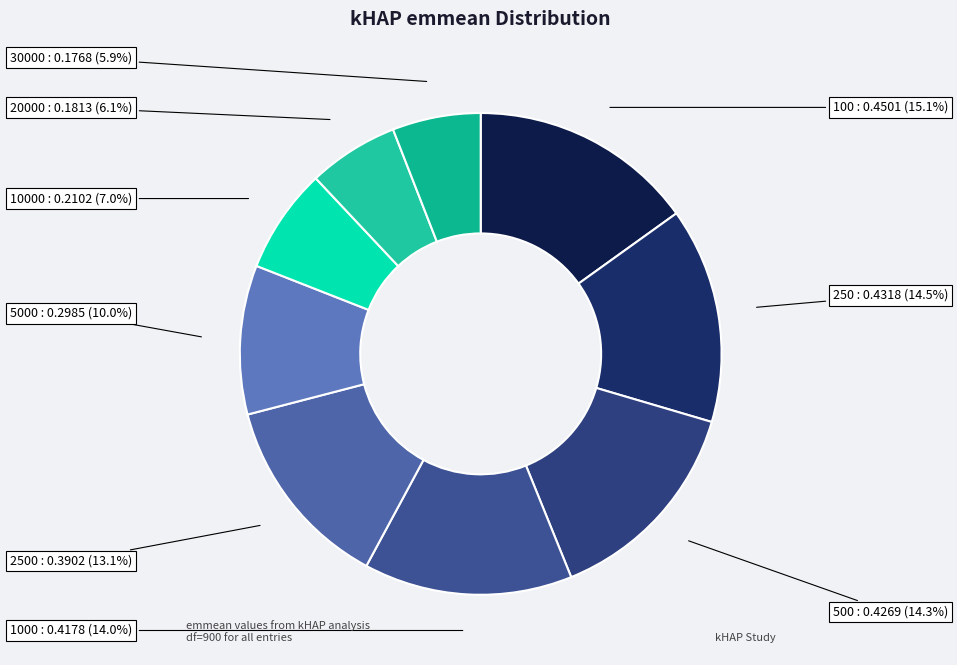

Between 5000 and 100, which is larger?

100